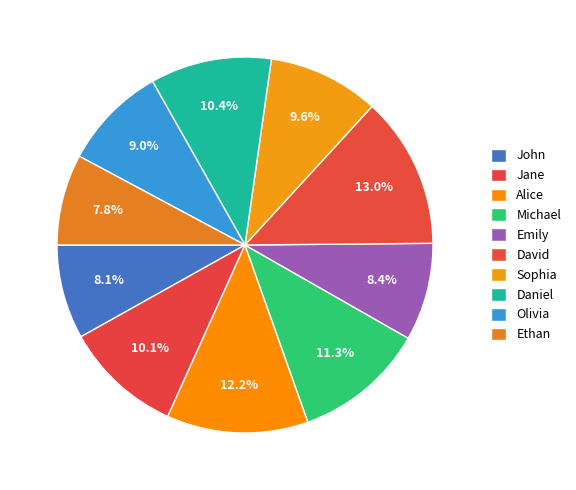

What is the total percentage of Daniel and John?

18.6%